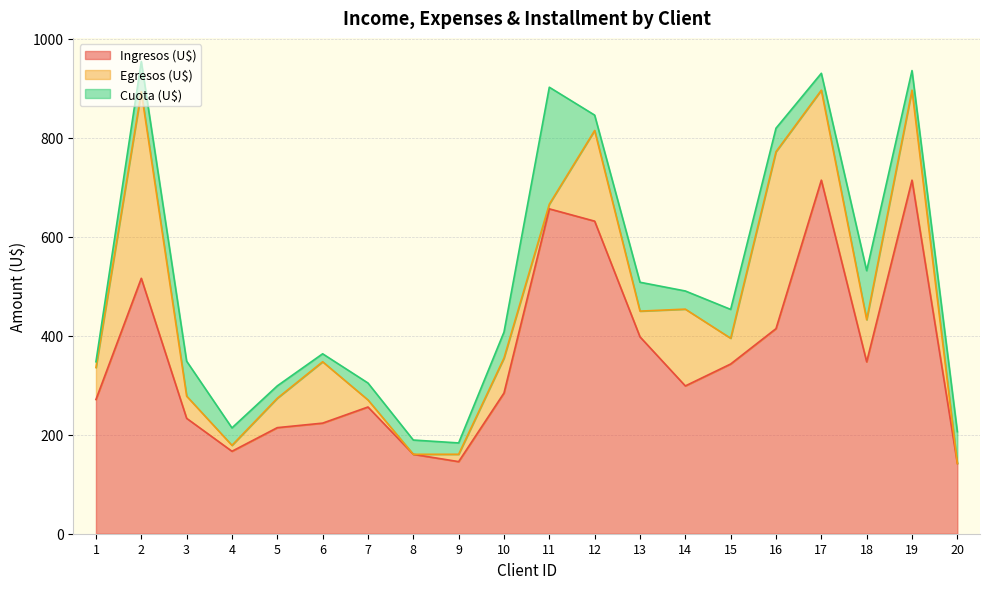

At which label does Ingresos (U$) reach its minimum?

20